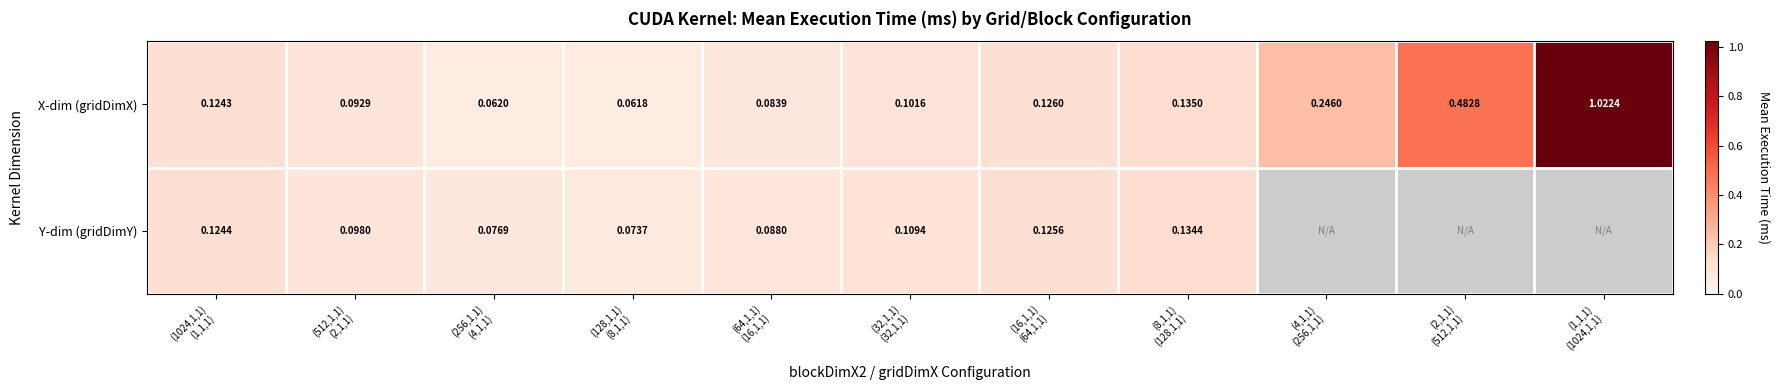

At how many categories does at least one series exceed 0?

11